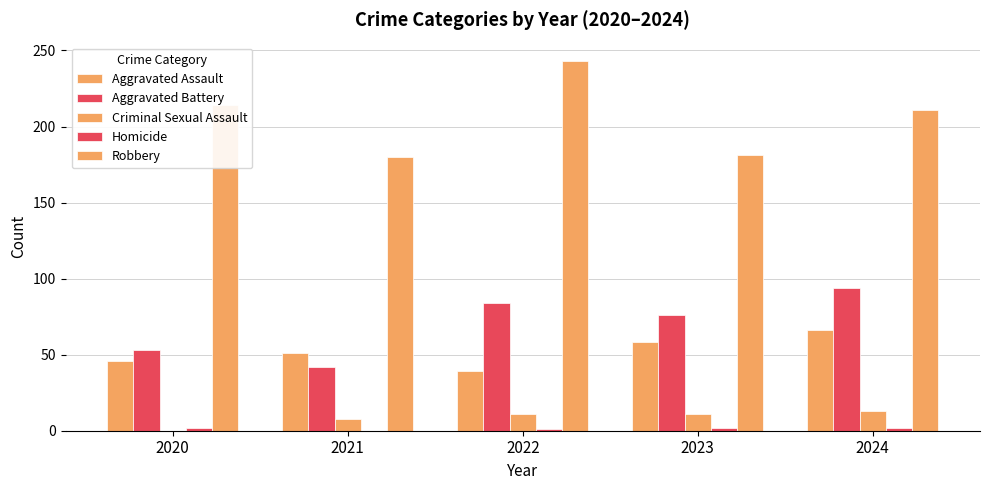

Which category has the highest value in the Homicide series?

2020